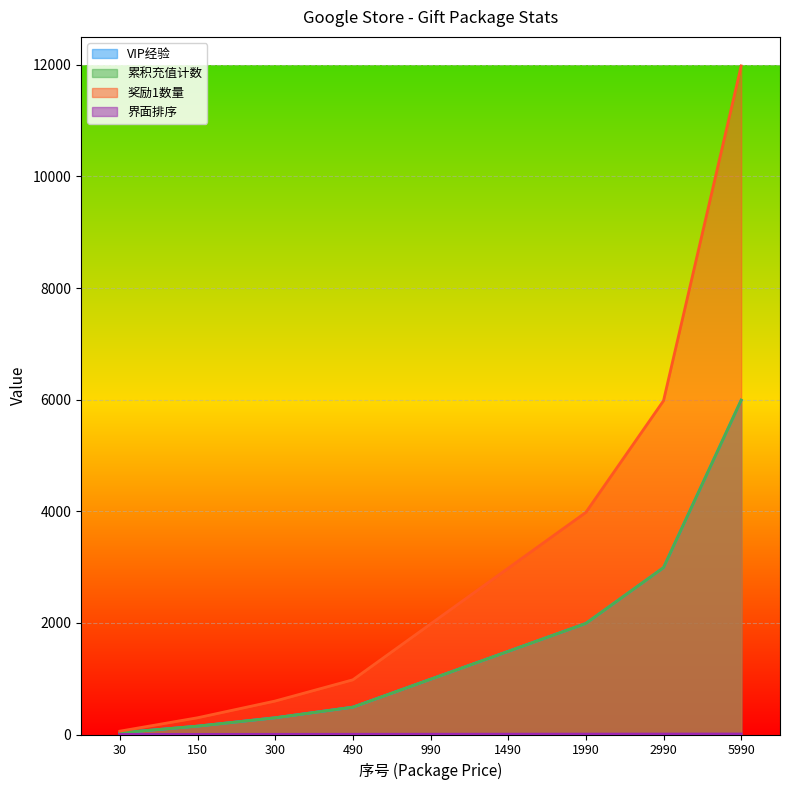

True or false: 累积充值计数 has a value of 1490 at 1490.

True